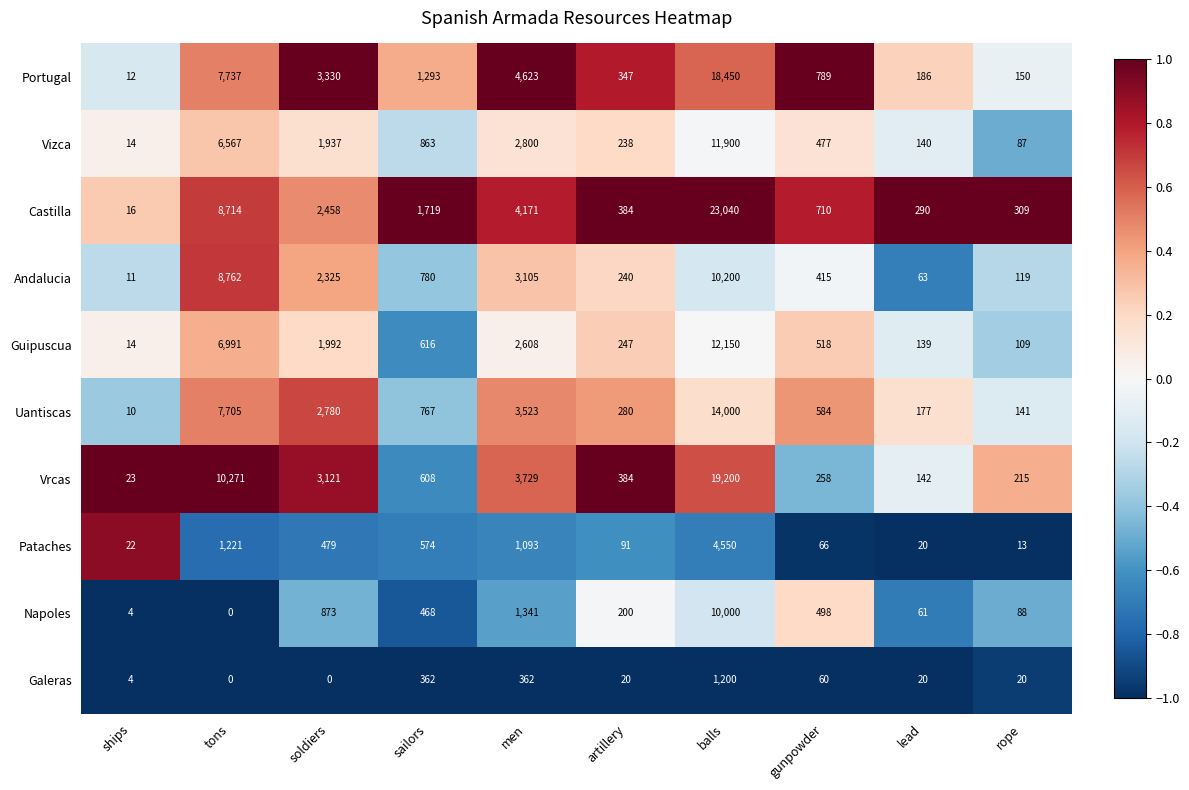

The value of Guipuscua at men is 4328. True or false?

False